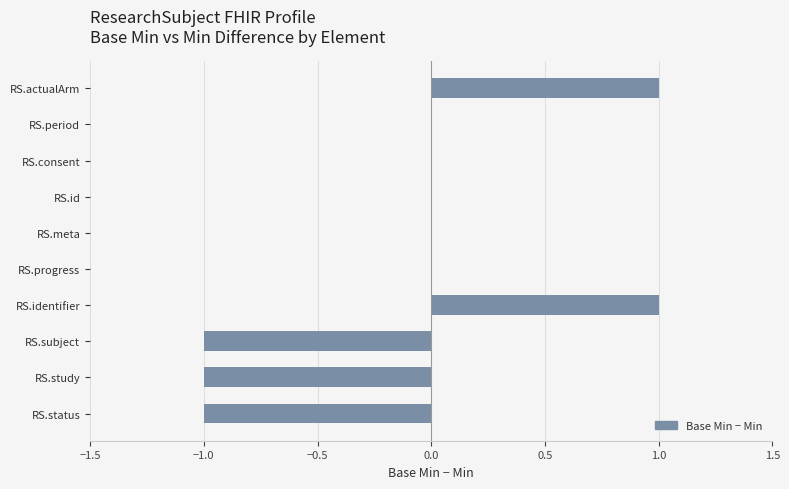

The value at RS.id is 0. True or false?

True